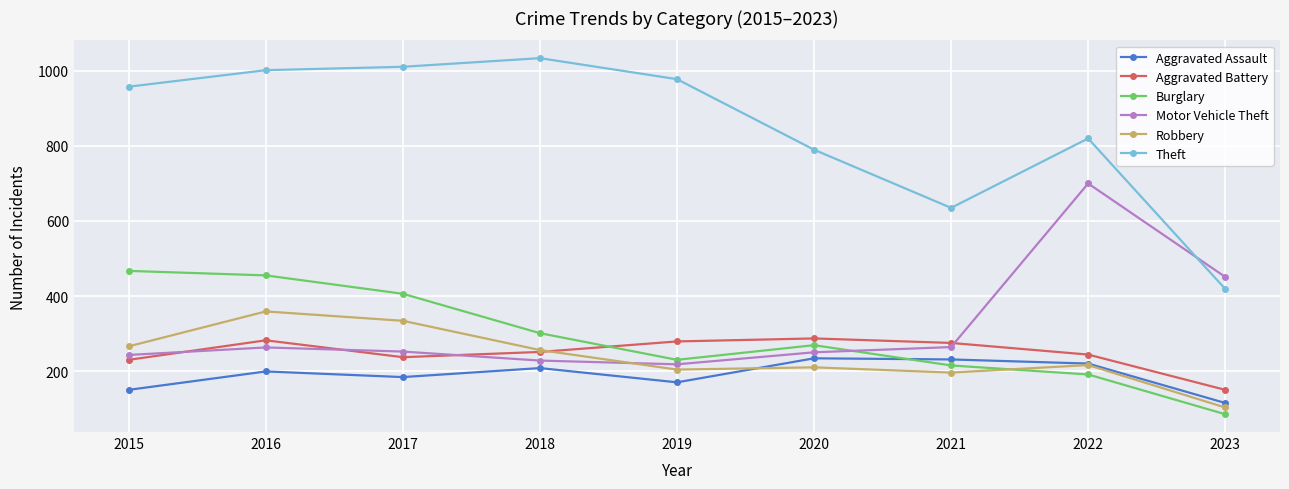

What is the approximate value of Aggravated Assault at 2015?

150